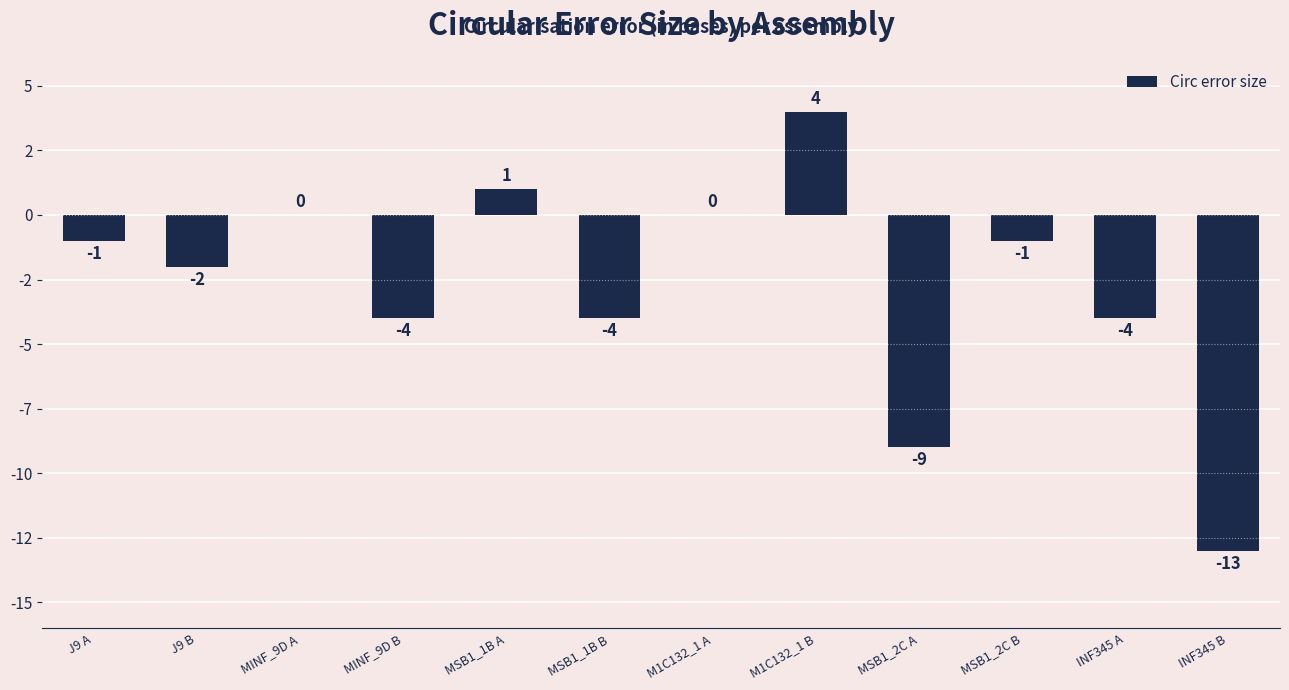

How many values are below -1?

6